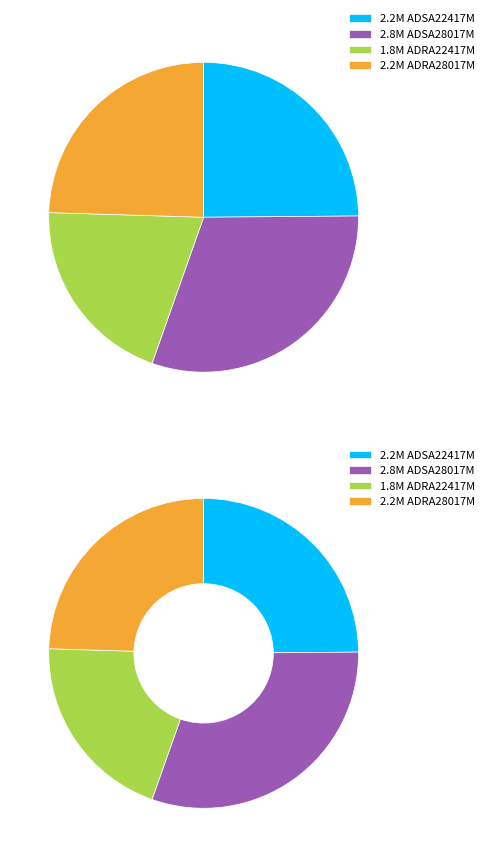

Approximately how many times larger is the value at ADRA28017M compared to ADSA28017M?

0.8